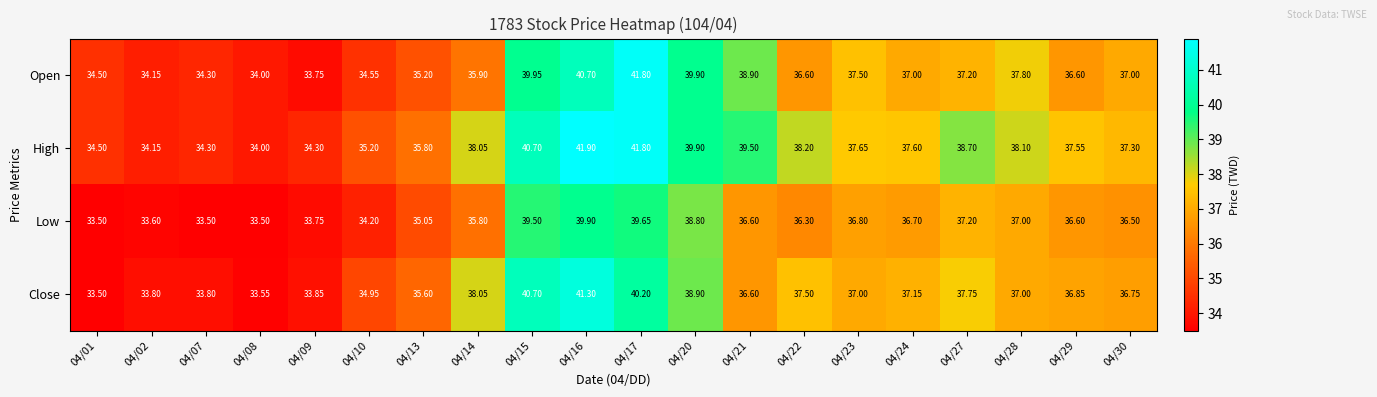

Which series has the largest range (max minus min)?

Open